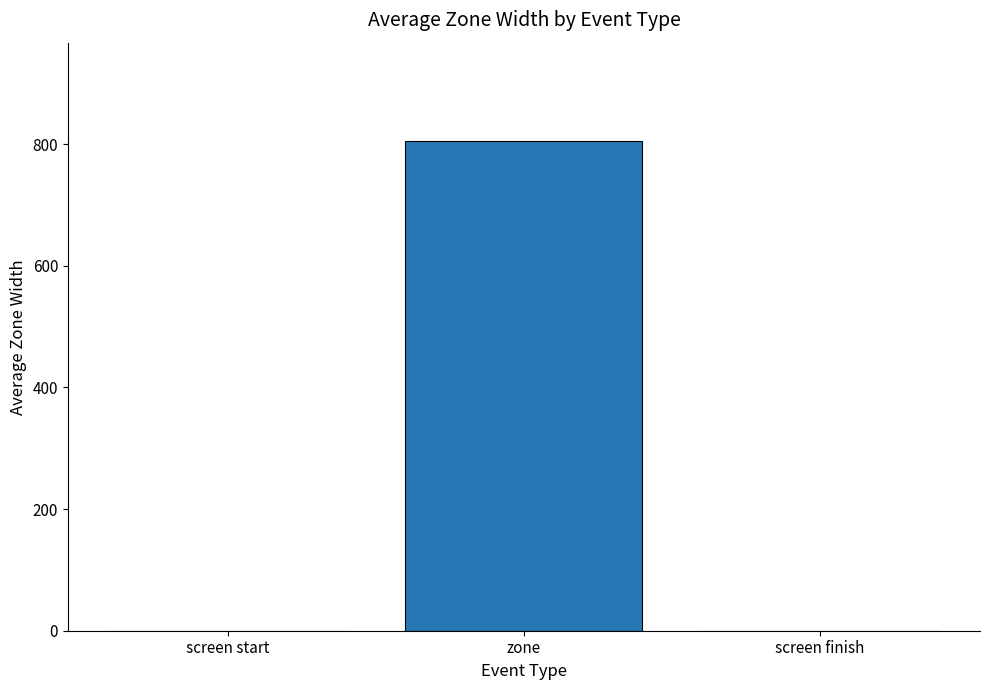

Is it true that the value at zone is 260.9?

False